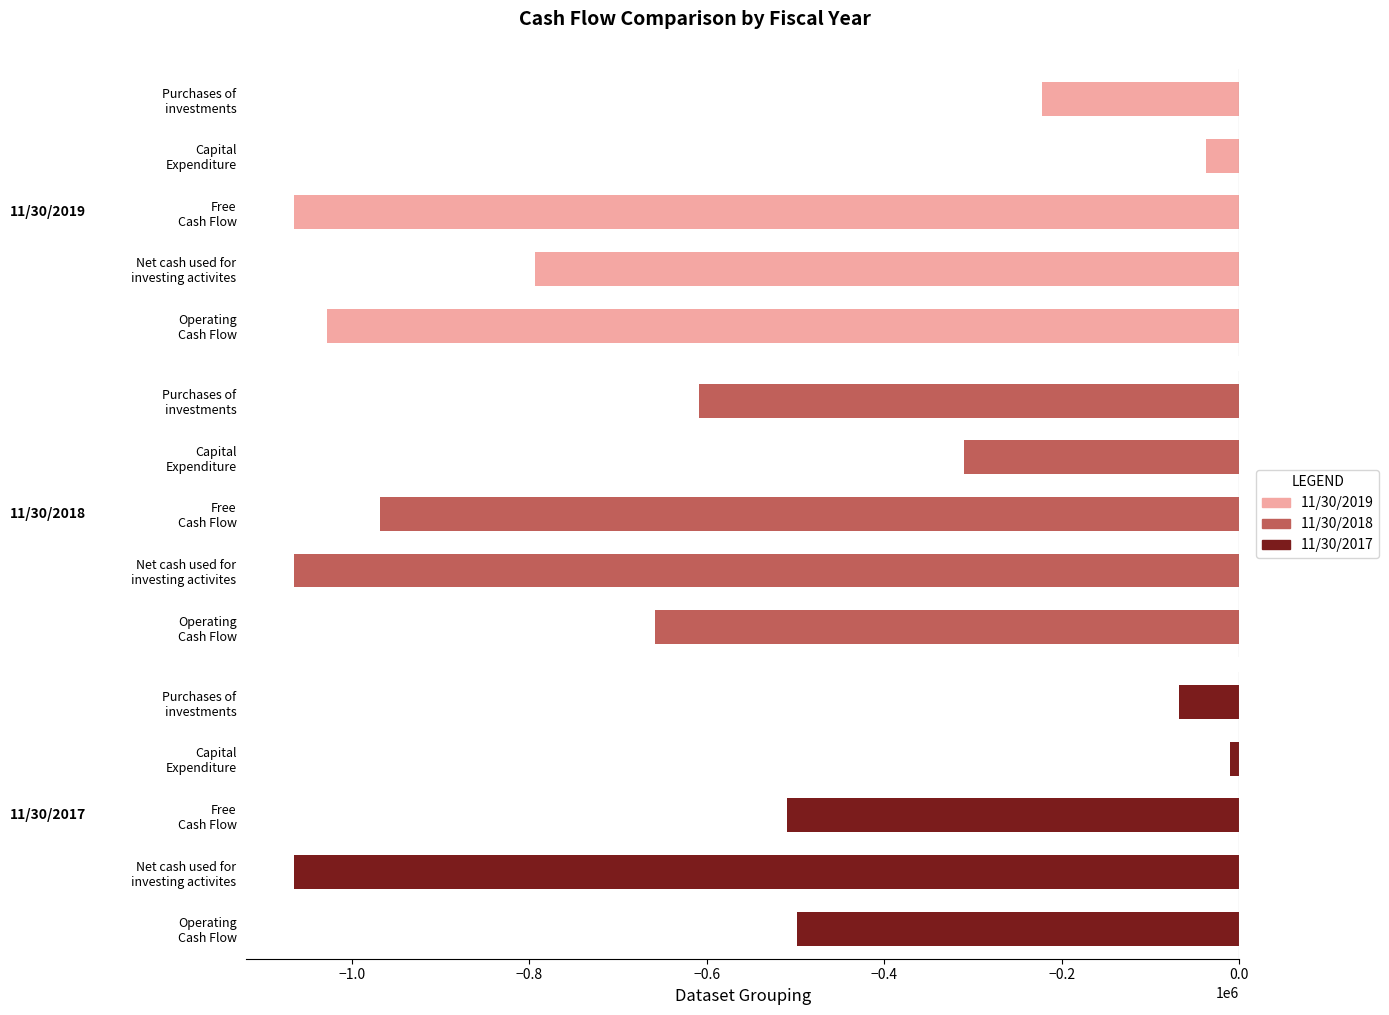

The value of 11/30/2018 at Purchases of investments is -1117999. True or false?

False